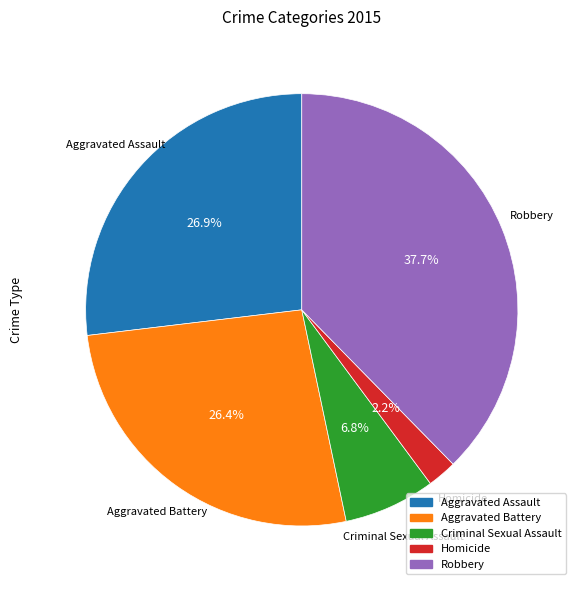

Count the number of slices in the pie.

5